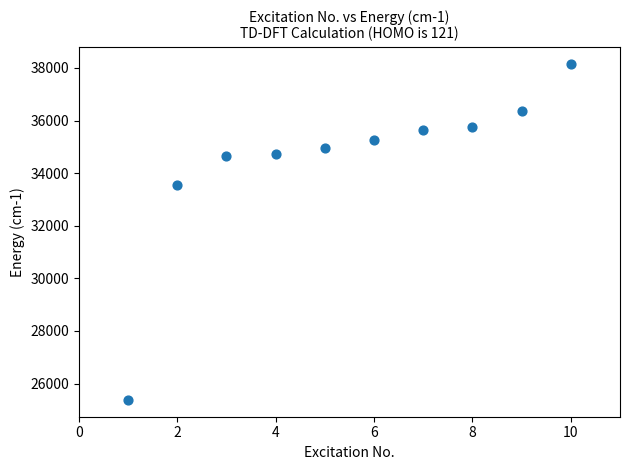

What Y value in the scatter plot is closest to 31766?

33554.3